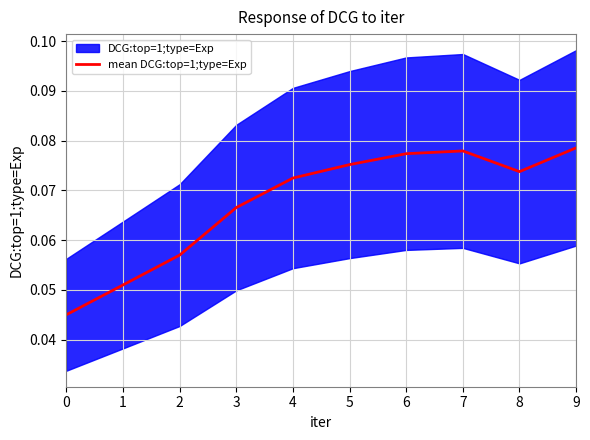

Where is the first local maximum?

7